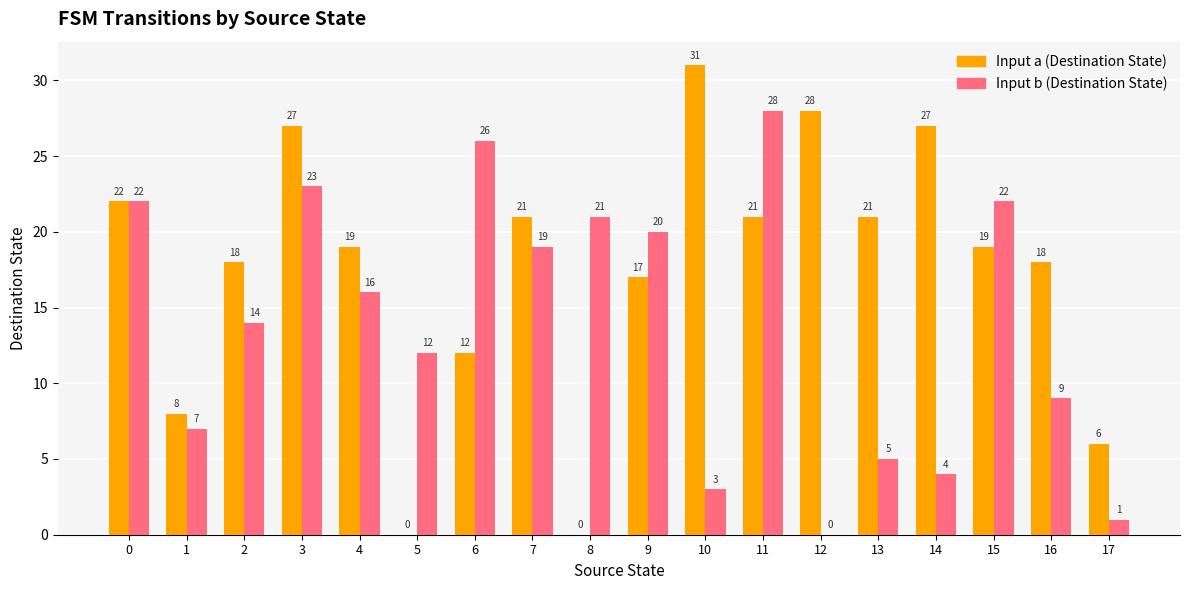

What is the sum of the Input b (Destination State) values at 14 and 1?

11